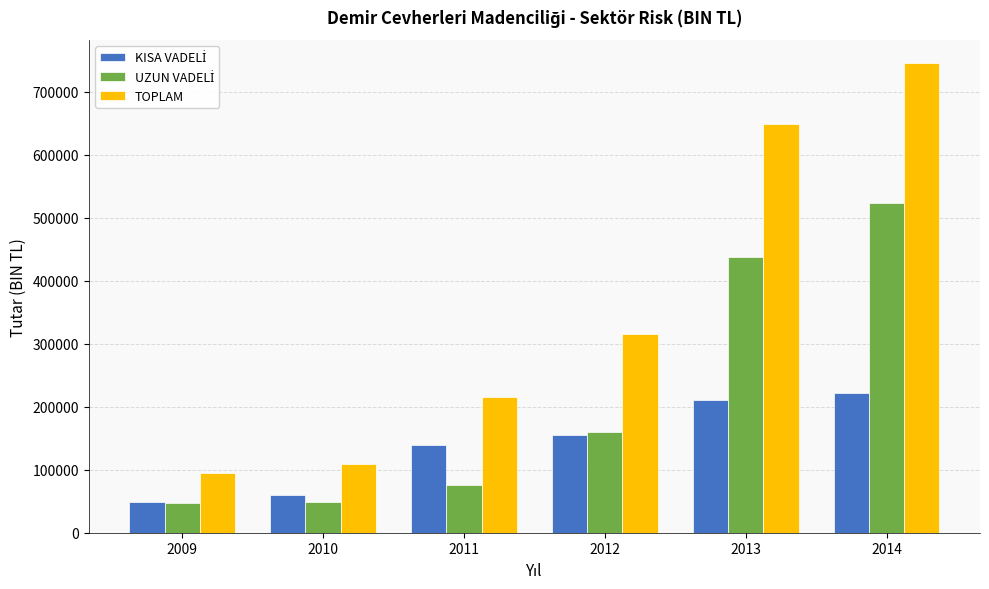

The value of TOPLAM at 2014 is 744592.5. True or false?

True